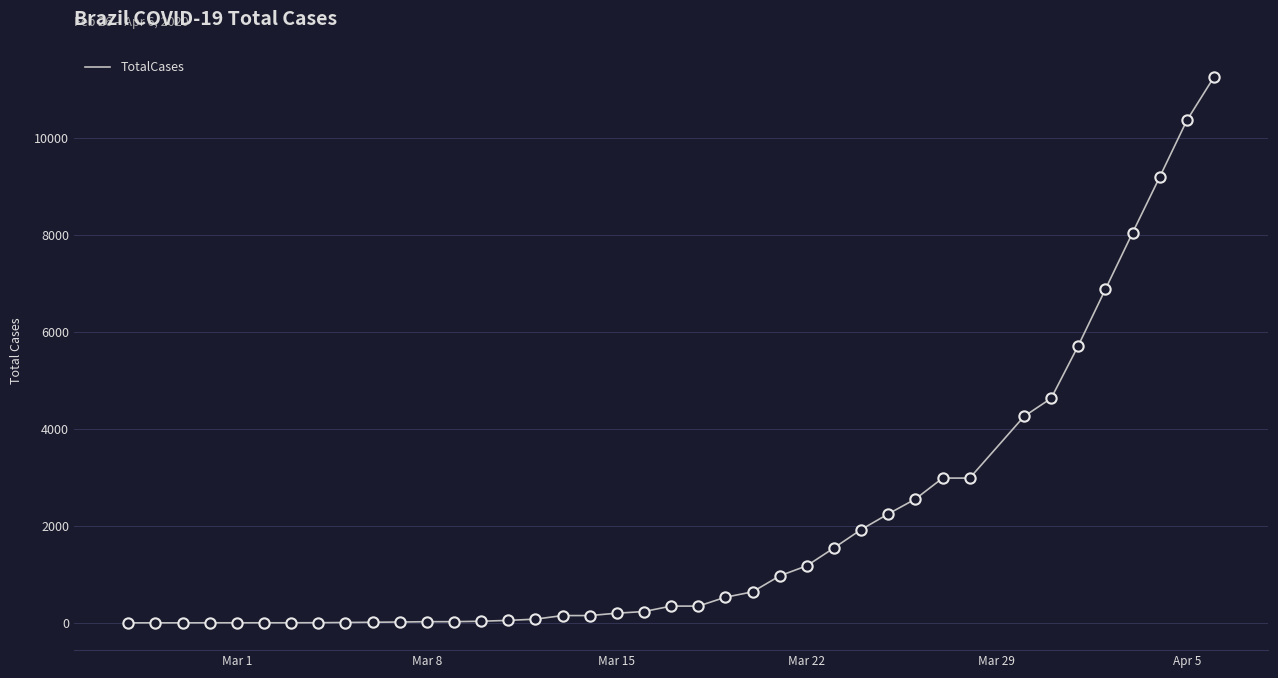

What is the difference between the maximum and minimum values?

11253